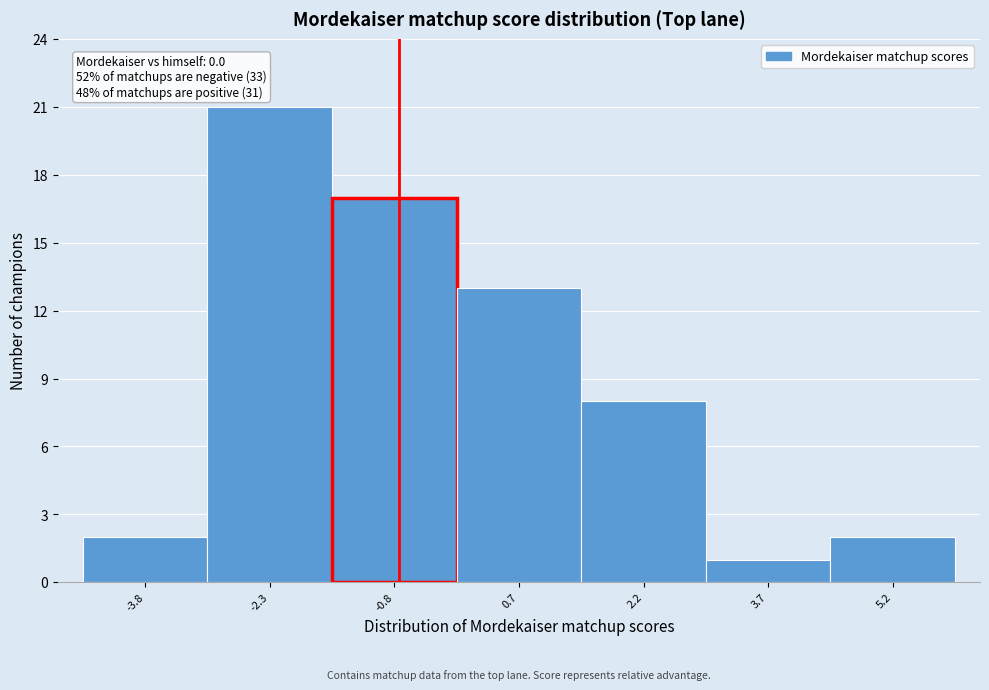

Reading left to right, transcribe all the data shown in this chart.

-3.8=2	-2.3=21	-0.8=17	0.7=13	2.2=8	3.7=1	5.2=2